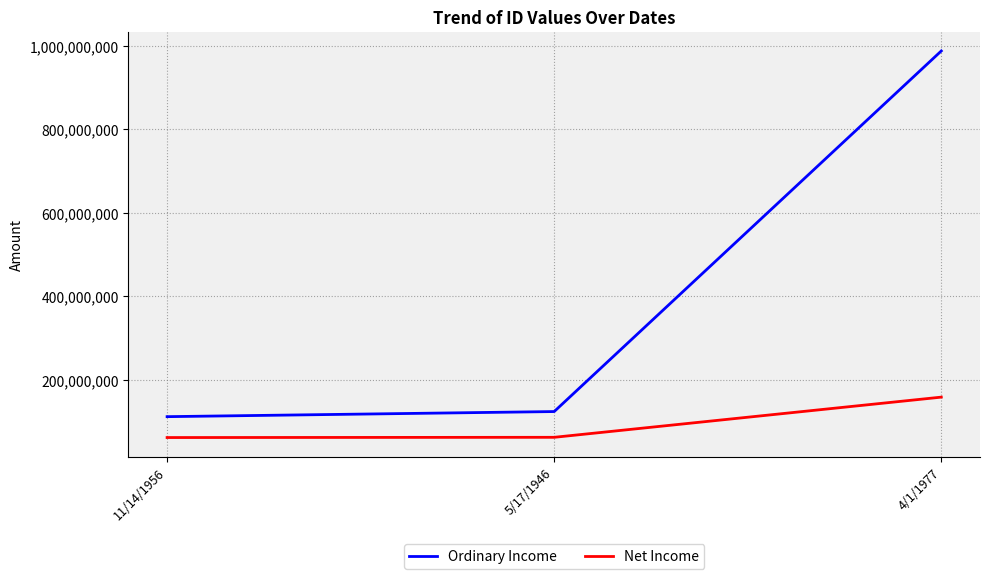

What is the sum of all Ordinary Income values?

1222334443.0